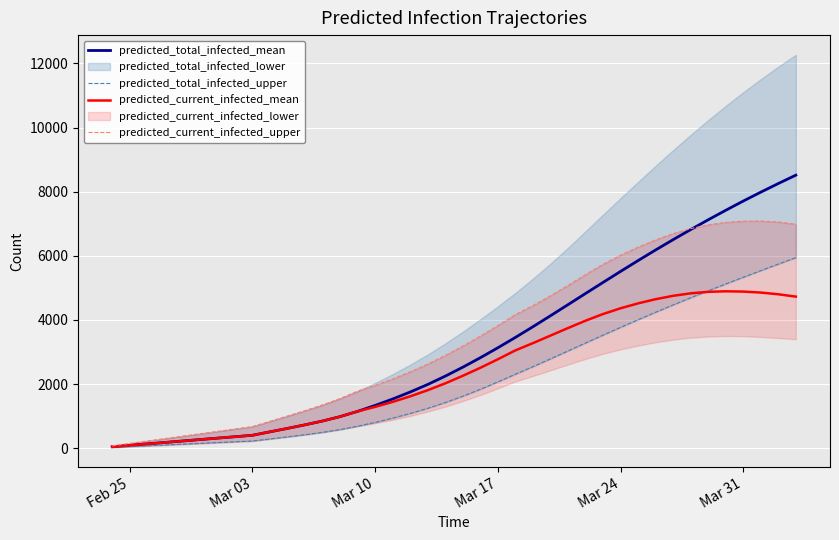

The value of predicted_total_infected_mean at Mar 10 is 1334. True or false?

True